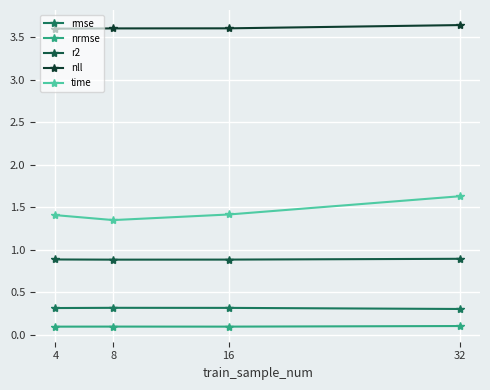

Does the chart have visible grid lines?

Yes